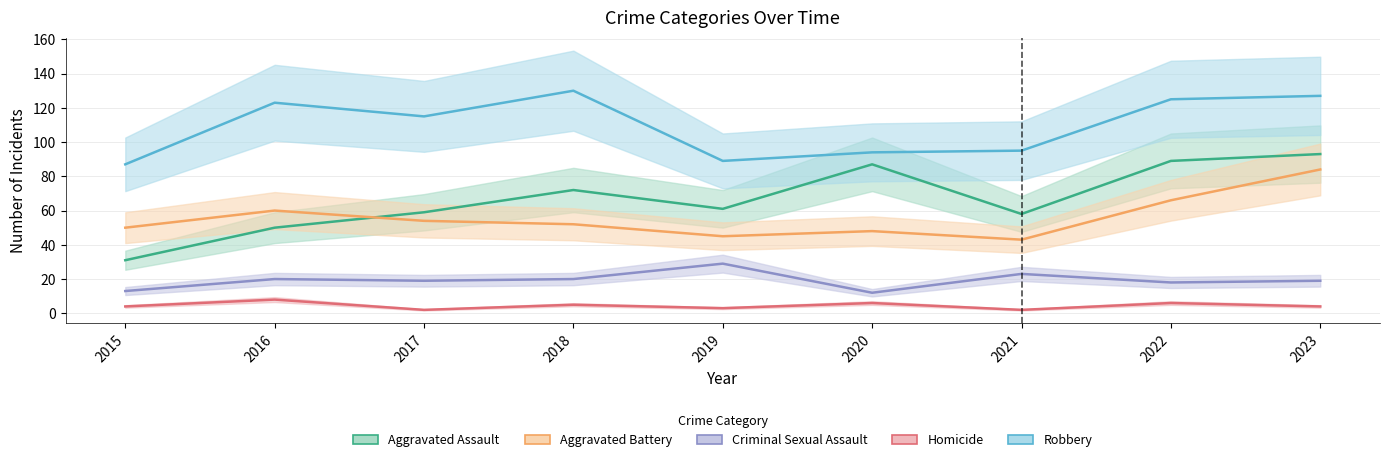

The Criminal Sexual Assault series shows 13 at 2015. True or false?

True